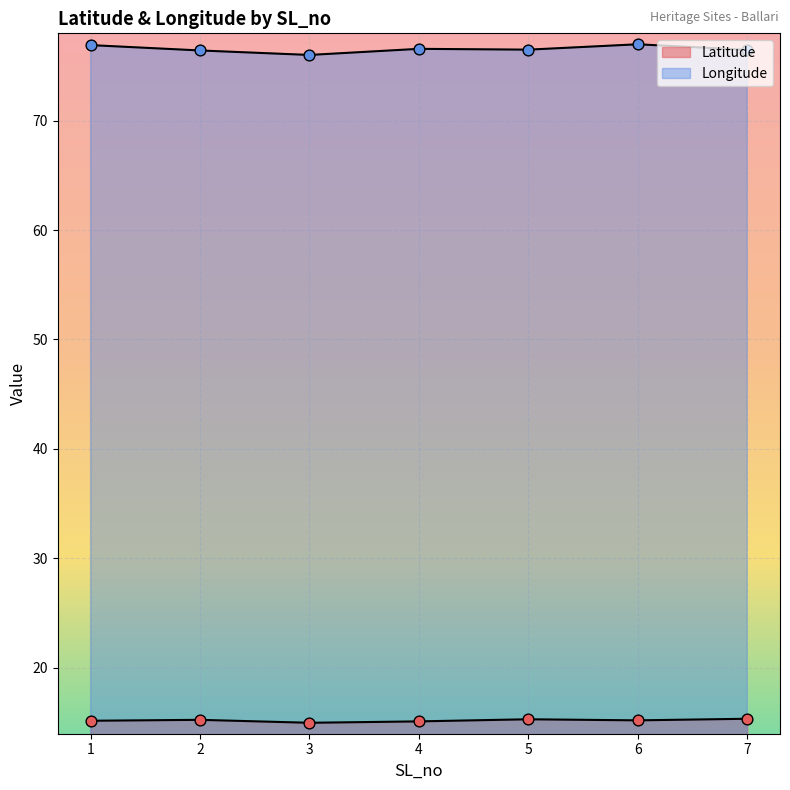

Is the value of Latitude at 7 greater than the value of Longitude at 7?

No